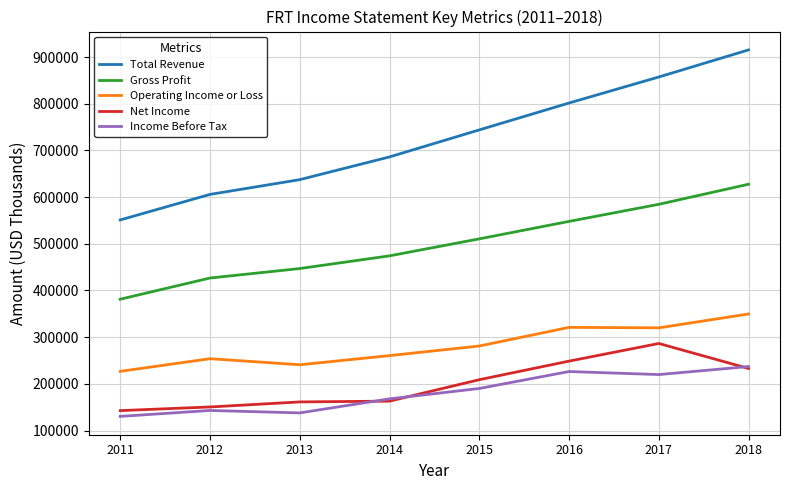

List the labels in order of Total Revenue value, largest first.

2018, 2017, 2016, 2015, 2014, 2013, 2012, 2011